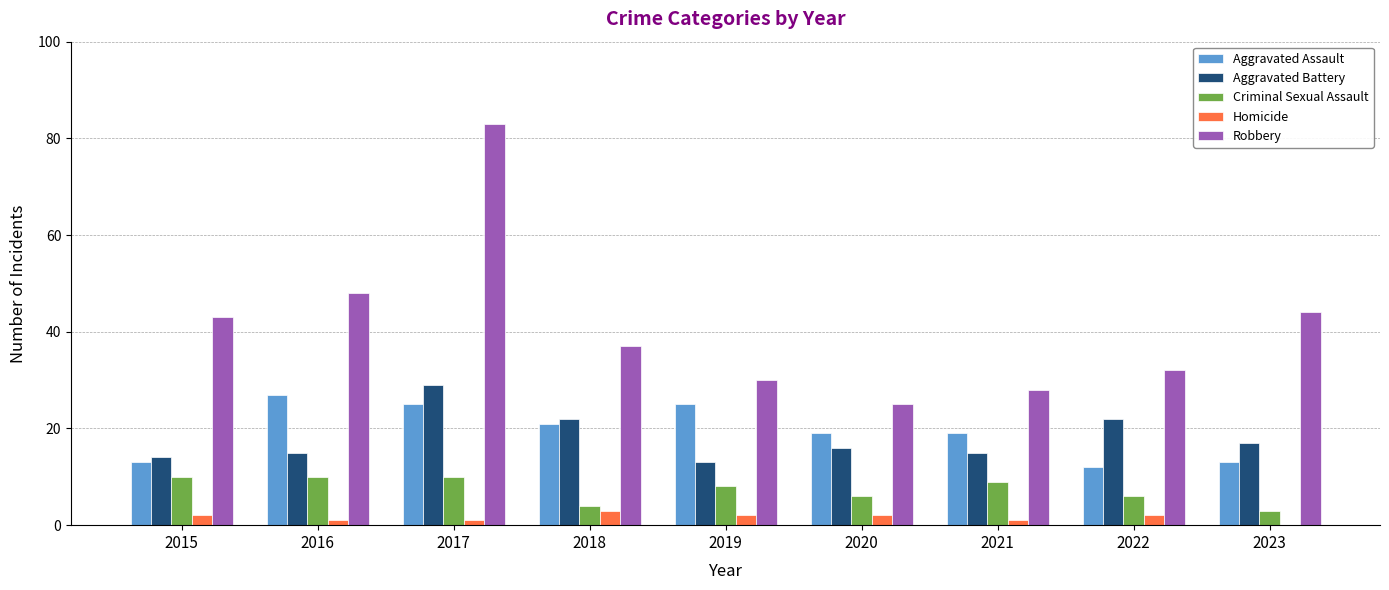

What is the greatest value displayed?

83